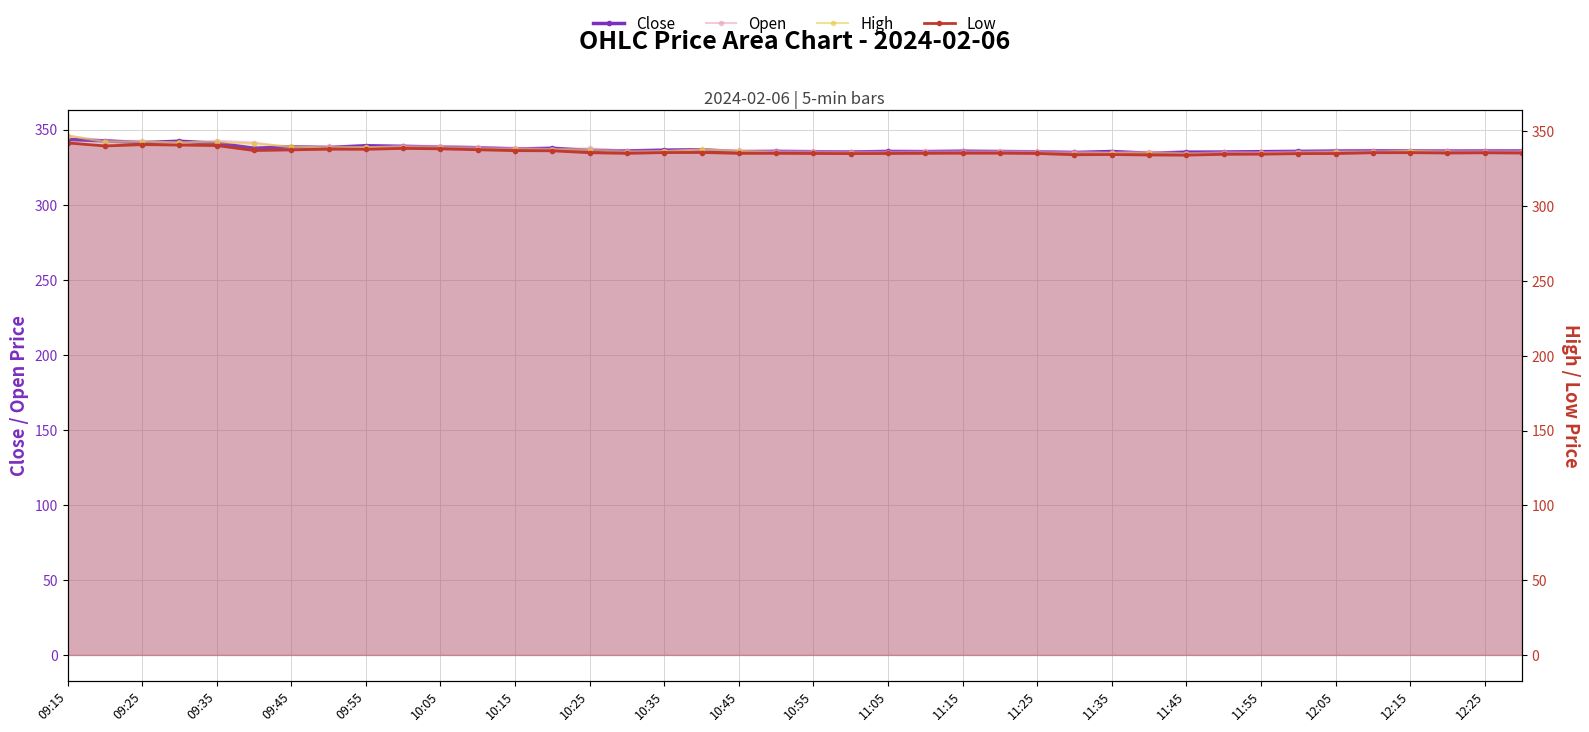

What is the difference between the maximum and minimum values in the Close series?

9.2